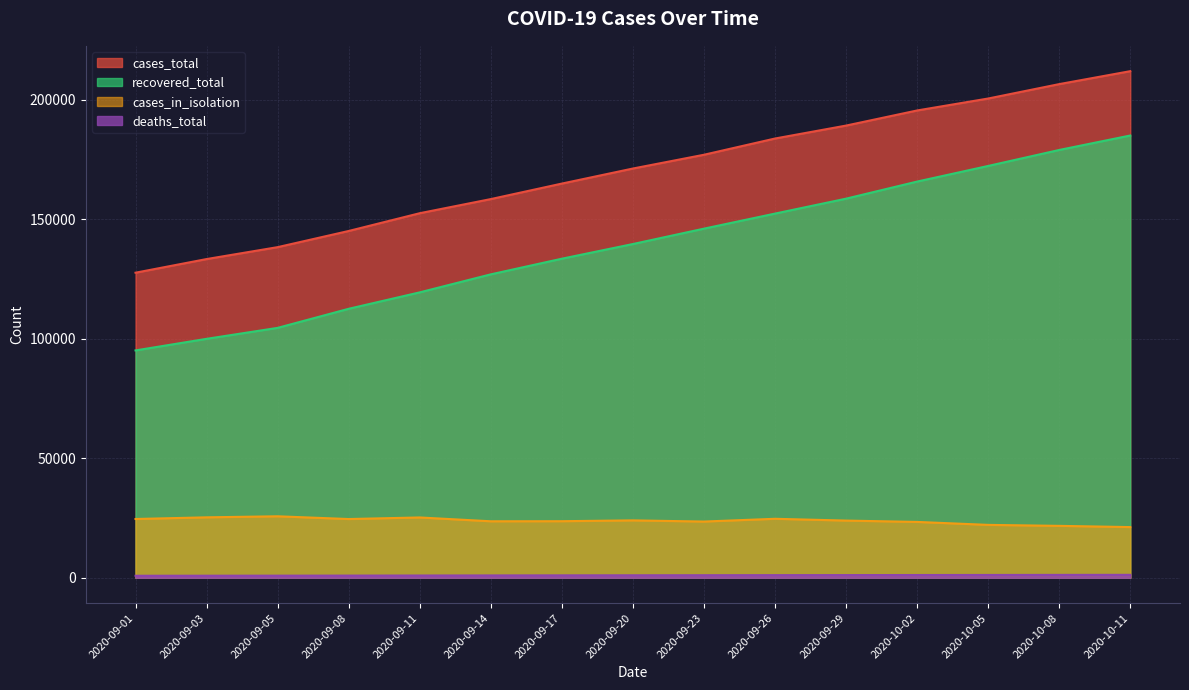

True or false: cases_total and recovered_total cross at least once.

False